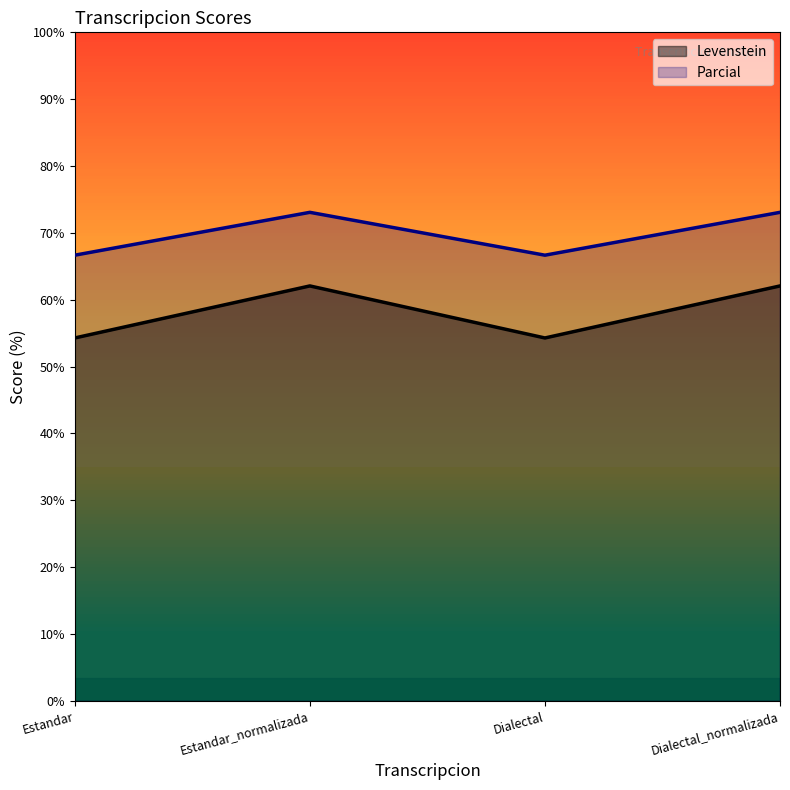

True or false: Levenstein and Parcial intersect in this chart.

False